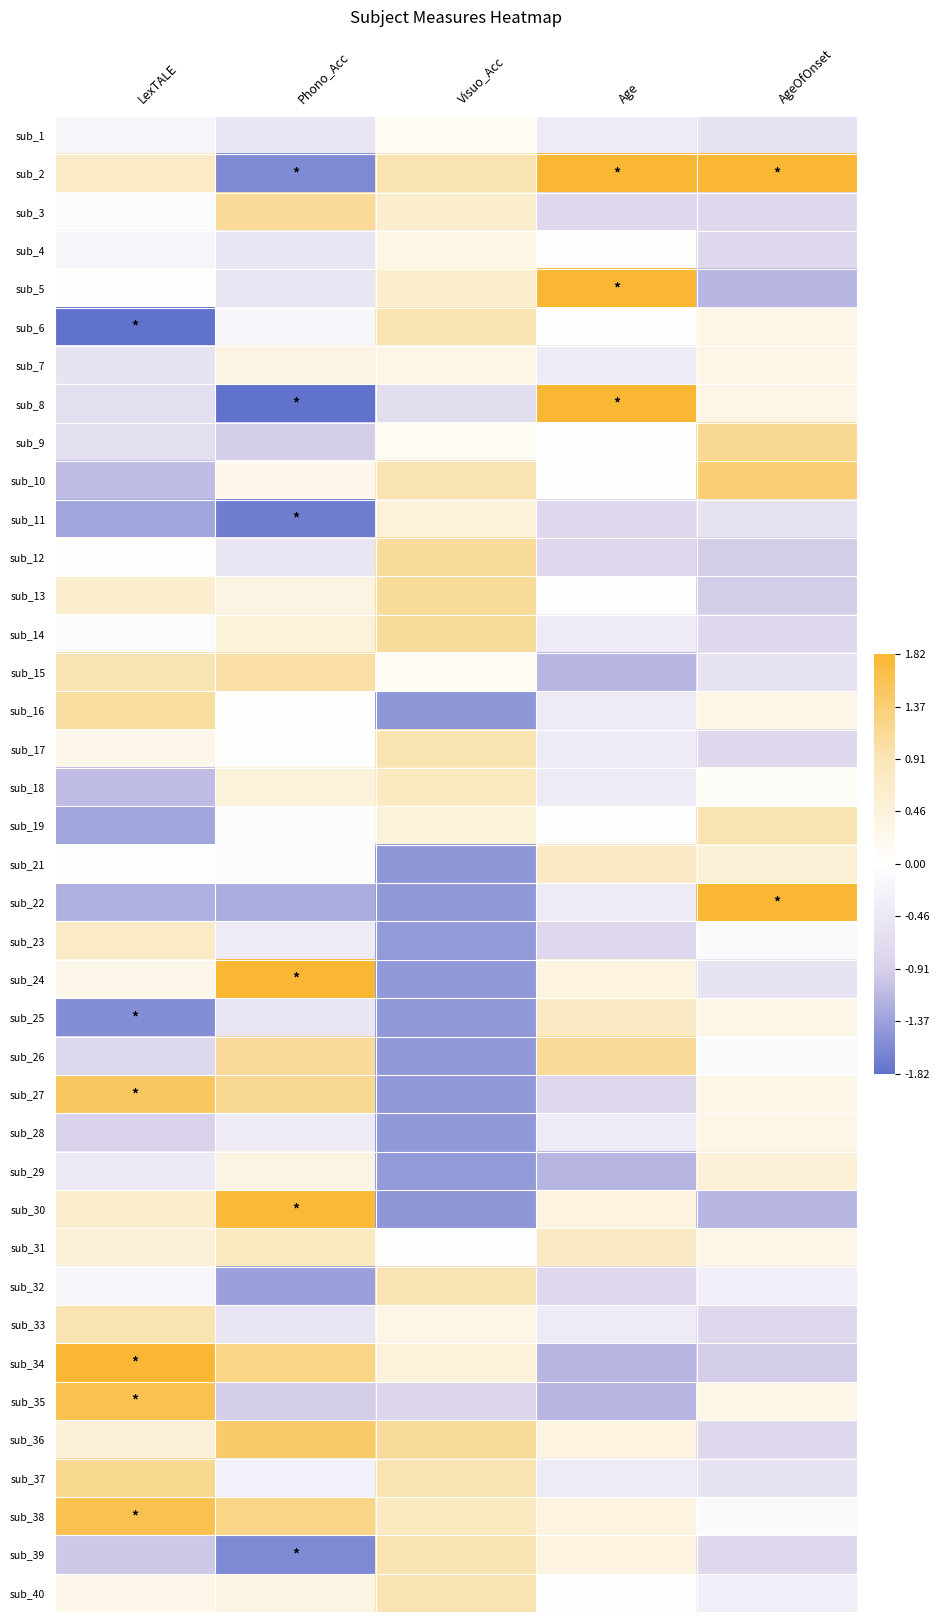

Reading left to right, transcribe all the data shown in this chart.

sub_1: LexTALE=-0.2	Phono_Acc=-0.5	Visuo_Acc=0.1	Age=-0.4	AgeOfOnset=-0.5
sub_2: LexTALE=0.7	Phono_Acc=-1.6	Visuo_Acc=0.9	Age=4.2	AgeOfOnset=4.1
sub_3: LexTALE=-0.1	Phono_Acc=1.1	Visuo_Acc=0.6	Age=-0.8	AgeOfOnset=-0.7
sub_4: LexTALE=-0.2	Phono_Acc=-0.5	Visuo_Acc=0.3	Age=-0.0	AgeOfOnset=-0.7
sub_5: LexTALE=0.0	Phono_Acc=-0.5	Visuo_Acc=0.6	Age=1.9	AgeOfOnset=-1.2
sub_6: LexTALE=-2.5	Phono_Acc=-0.2	Visuo_Acc=0.9	Age=-0.0	AgeOfOnset=0.3
sub_7: LexTALE=-0.5	Phono_Acc=0.4	Visuo_Acc=0.3	Age=-0.4	AgeOfOnset=0.3
sub_8: LexTALE=-0.6	Phono_Acc=-2.0	Visuo_Acc=-0.7	Age=1.9	AgeOfOnset=0.3
sub_9: LexTALE=-0.6	Phono_Acc=-0.9	Visuo_Acc=0.1	Age=-0.0	AgeOfOnset=1.2
sub_10: LexTALE=-1.1	Phono_Acc=0.3	Visuo_Acc=0.9	Age=-0.0	AgeOfOnset=1.4
sub_11: LexTALE=-1.3	Phono_Acc=-1.7	Visuo_Acc=0.5	Age=-0.8	AgeOfOnset=-0.5
sub_12: LexTALE=0.0	Phono_Acc=-0.5	Visuo_Acc=1.1	Age=-0.8	AgeOfOnset=-0.9
sub_13: LexTALE=0.6	Phono_Acc=0.4	Visuo_Acc=1.1	Age=-0.0	AgeOfOnset=-0.9
sub_14: LexTALE=-0.1	Phono_Acc=0.5	Visuo_Acc=1.1	Age=-0.4	AgeOfOnset=-0.7
sub_15: LexTALE=0.9	Phono_Acc=1.0	Visuo_Acc=0.1	Age=-1.2	AgeOfOnset=-0.5
sub_16: LexTALE=1.1	Phono_Acc=0.0	Visuo_Acc=-1.5	Age=-0.4	AgeOfOnset=0.3
sub_17: LexTALE=0.3	Phono_Acc=0.0	Visuo_Acc=0.9	Age=-0.4	AgeOfOnset=-0.7
sub_18: LexTALE=-1.1	Phono_Acc=0.5	Visuo_Acc=0.8	Age=-0.4	AgeOfOnset=0.1
sub_19: LexTALE=-1.3	Phono_Acc=-0.1	Visuo_Acc=0.5	Age=-0.0	AgeOfOnset=0.9
sub_21: LexTALE=0.0	Phono_Acc=-0.1	Visuo_Acc=-1.5	Age=0.8	AgeOfOnset=0.5
sub_22: LexTALE=-1.2	Phono_Acc=-1.3	Visuo_Acc=-1.4	Age=-0.4	AgeOfOnset=2.4
sub_23: LexTALE=0.7	Phono_Acc=-0.4	Visuo_Acc=-1.4	Age=-0.8	AgeOfOnset=-0.1
sub_24: LexTALE=0.3	Phono_Acc=2.2	Visuo_Acc=-1.4	Age=0.4	AgeOfOnset=-0.5
sub_25: LexTALE=-1.6	Phono_Acc=-0.5	Visuo_Acc=-1.4	Age=0.8	AgeOfOnset=0.3
sub_26: LexTALE=-0.8	Phono_Acc=1.1	Visuo_Acc=-1.4	Age=1.1	AgeOfOnset=-0.1
sub_27: LexTALE=1.5	Phono_Acc=1.2	Visuo_Acc=-1.4	Age=-0.8	AgeOfOnset=0.3
sub_28: LexTALE=-0.9	Phono_Acc=-0.4	Visuo_Acc=-1.4	Age=-0.4	AgeOfOnset=0.3
sub_29: LexTALE=-0.4	Phono_Acc=0.4	Visuo_Acc=-1.4	Age=-1.2	AgeOfOnset=0.5
sub_30: LexTALE=0.6	Phono_Acc=1.8	Visuo_Acc=-1.5	Age=0.4	AgeOfOnset=-1.2
sub_31: LexTALE=0.5	Phono_Acc=0.8	Visuo_Acc=-0.0	Age=0.8	AgeOfOnset=0.3
sub_32: LexTALE=-0.2	Phono_Acc=-1.4	Visuo_Acc=0.9	Age=-0.8	AgeOfOnset=-0.3
sub_33: LexTALE=0.9	Phono_Acc=-0.5	Visuo_Acc=0.3	Age=-0.4	AgeOfOnset=-0.7
sub_34: LexTALE=2.3	Phono_Acc=1.2	Visuo_Acc=0.5	Age=-1.2	AgeOfOnset=-0.9
sub_35: LexTALE=1.6	Phono_Acc=-0.9	Visuo_Acc=-0.8	Age=-1.2	AgeOfOnset=0.3
sub_36: LexTALE=0.5	Phono_Acc=1.4	Visuo_Acc=1.1	Age=0.4	AgeOfOnset=-0.7
sub_37: LexTALE=1.2	Phono_Acc=-0.3	Visuo_Acc=0.9	Age=-0.4	AgeOfOnset=-0.5
sub_38: LexTALE=1.6	Phono_Acc=1.2	Visuo_Acc=0.8	Age=0.4	AgeOfOnset=-0.1
sub_39: LexTALE=-1.0	Phono_Acc=-1.6	Visuo_Acc=0.9	Age=0.4	AgeOfOnset=-0.7
sub_40: LexTALE=0.3	Phono_Acc=0.4	Visuo_Acc=0.9	Age=-0.0	AgeOfOnset=-0.3